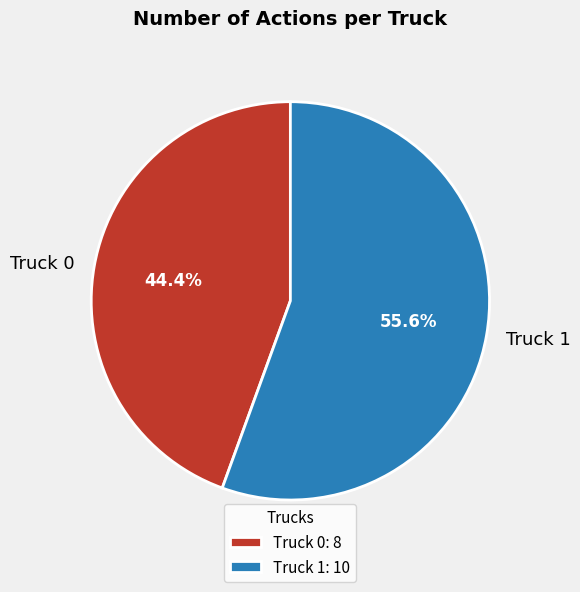

Approximately how many times larger is the value at Truck 0 compared to Truck 1?

0.8